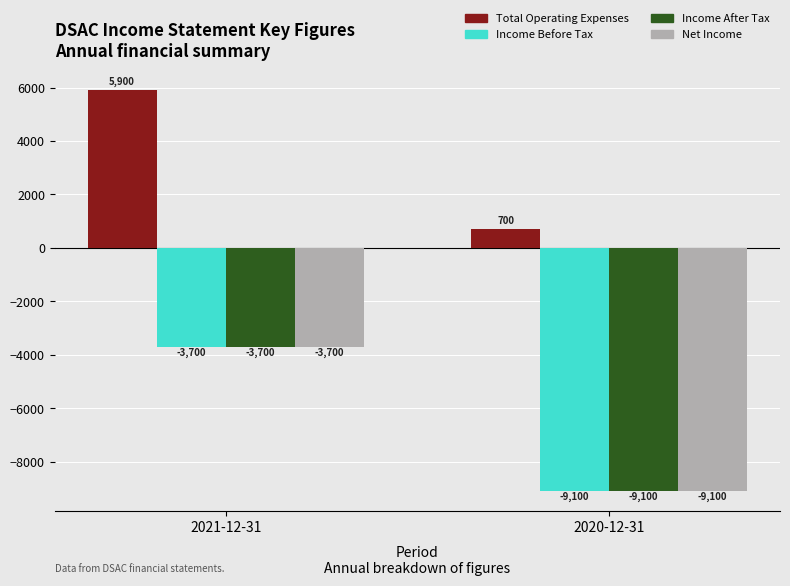

Which series has the largest total across all categories?

Total Operating Expenses